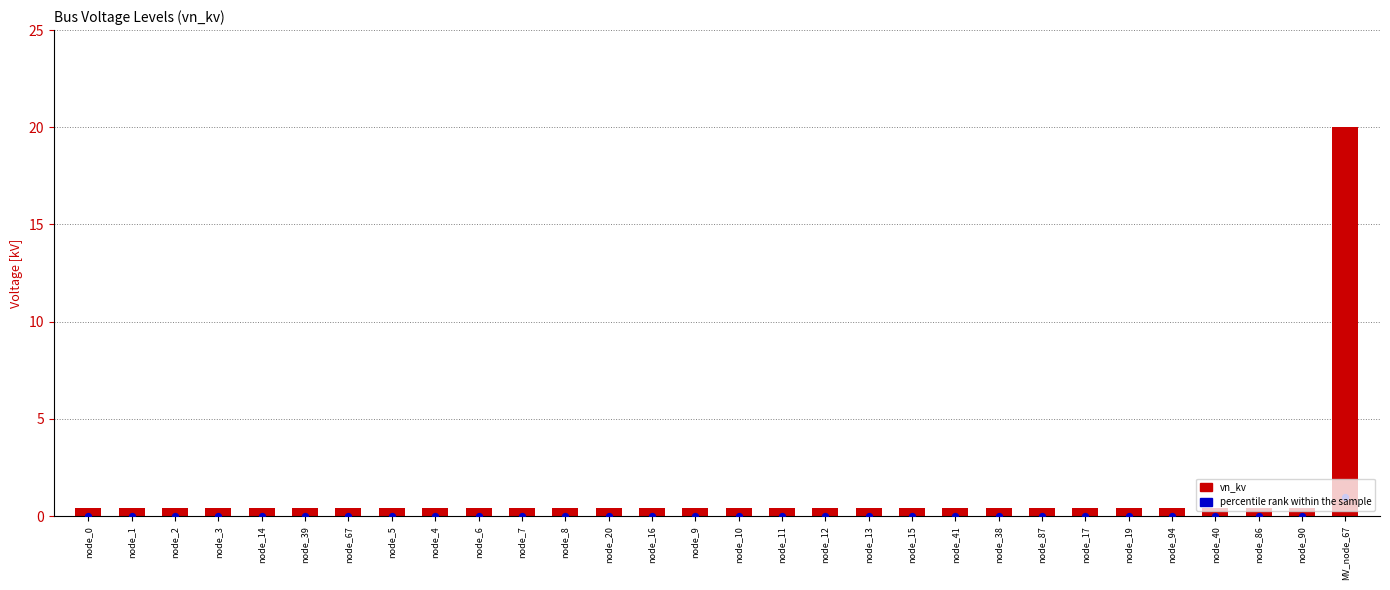

Which series contains the highest Y value?

vn_kv